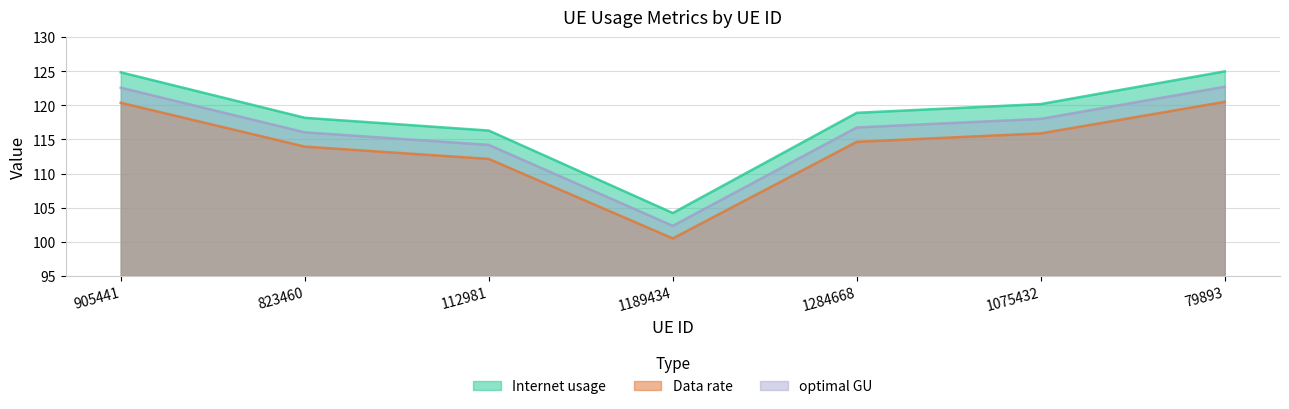

At which category is the sum across all series the highest?

79893